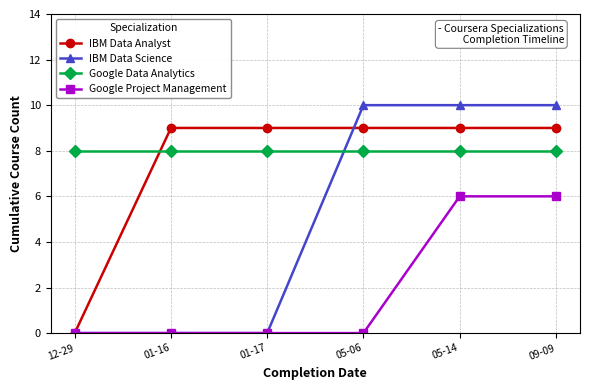

What is the total value across all series at 09-09?

33